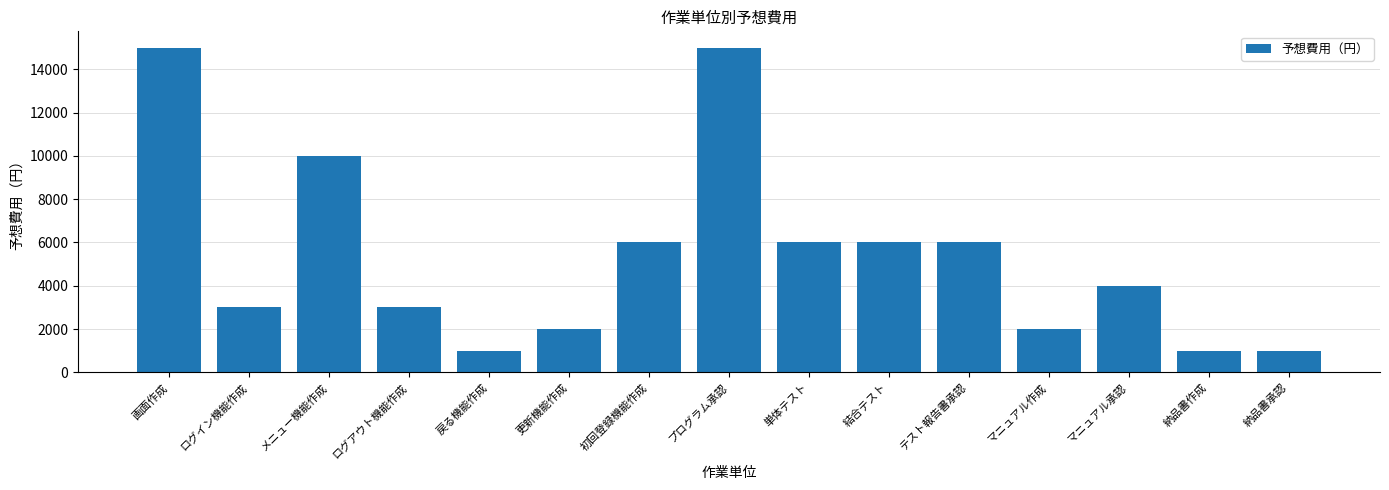

What is the label of the 4th bar from the right?

マニュアル作成